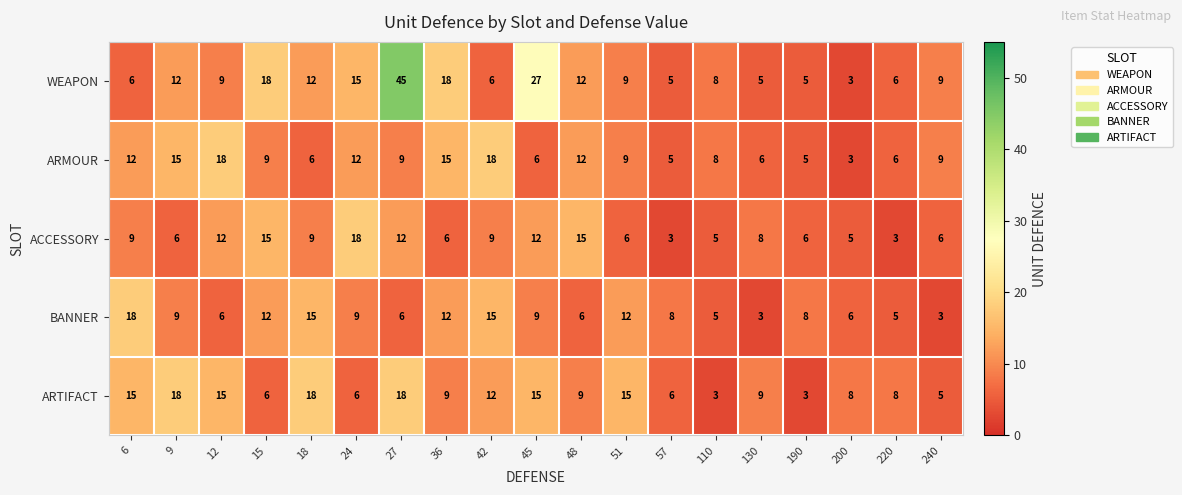

True or false: ACCESSORY has a value of 8 at 27.

False